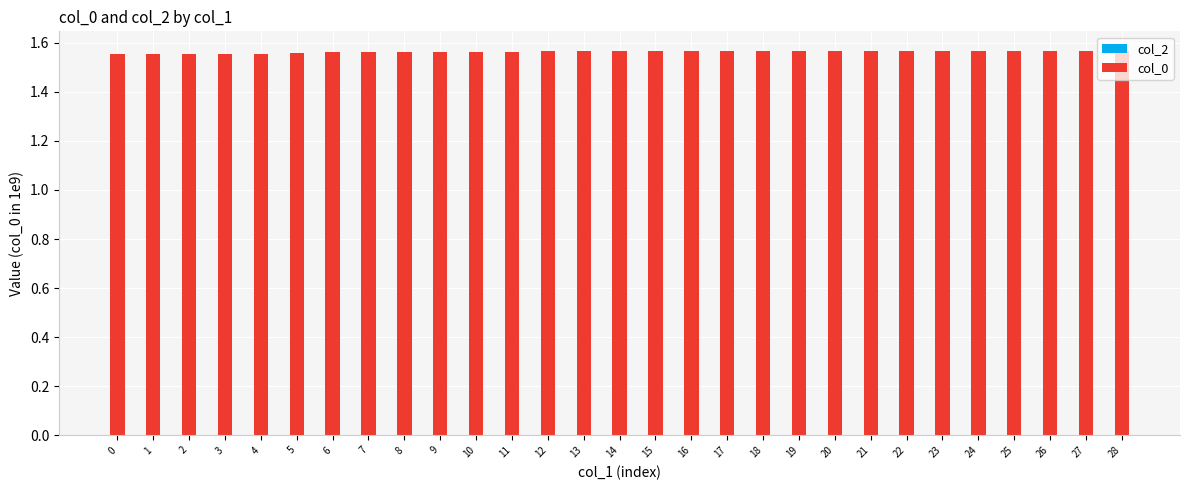

What is the ratio of the value at 21 to the value at 4?

1.0